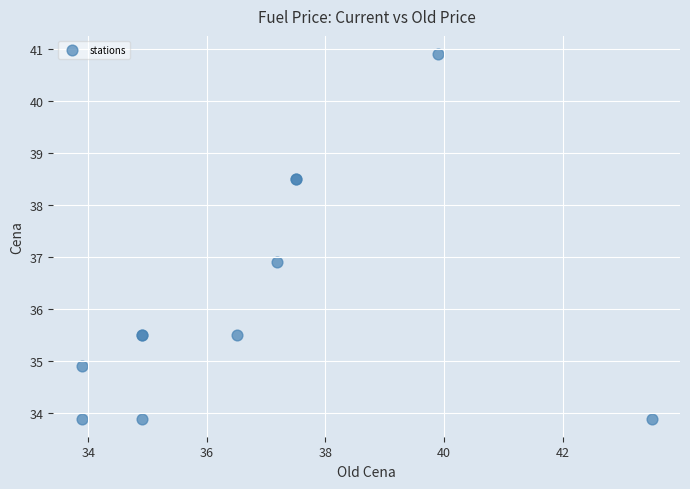

What Y value in the scatter plot is closest to 37?

36.9